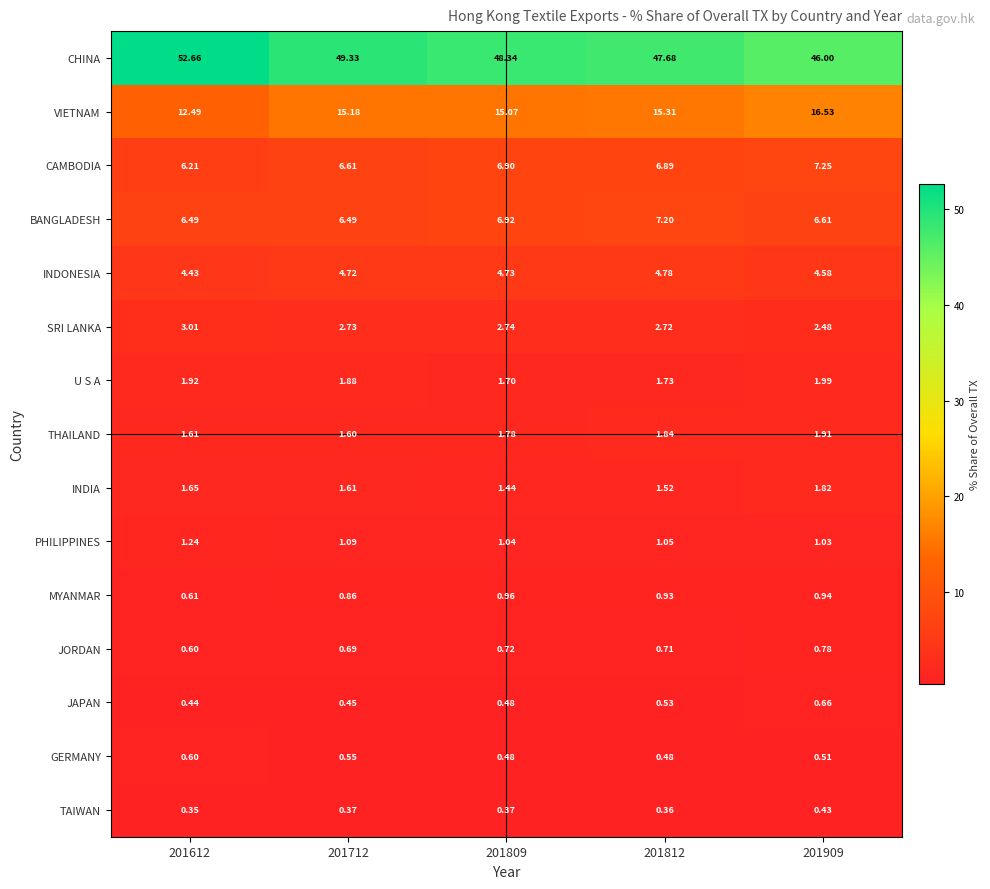

Rank the series by their maximum value, from lowest to highest.

TAIWAN, GERMANY, JAPAN, JORDAN, MYANMAR, PHILIPPINES, INDIA, THAILAND, U S A, SRI LANKA, INDONESIA, BANGLADESH, CAMBODIA, VIETNAM, CHINA